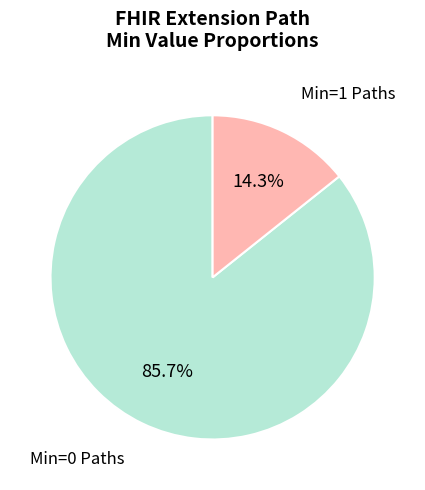

Count the number of slices in the pie.

2